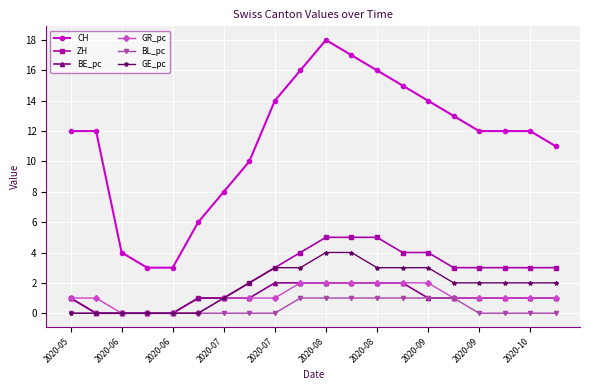

True or false: CH and GR_pc cross at least once.

False